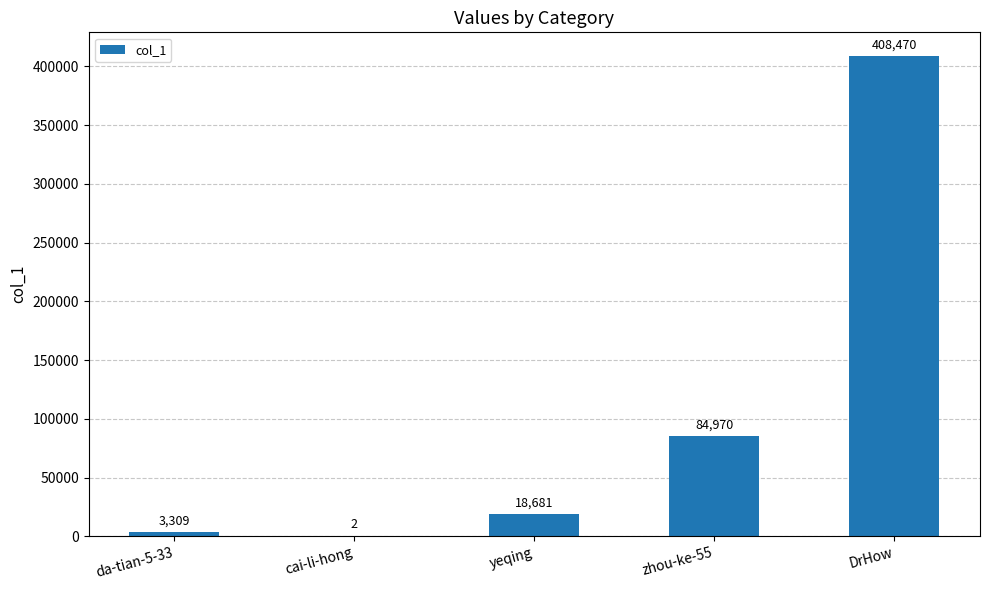

At which category does the chart reach its peak across all series?

DrHow